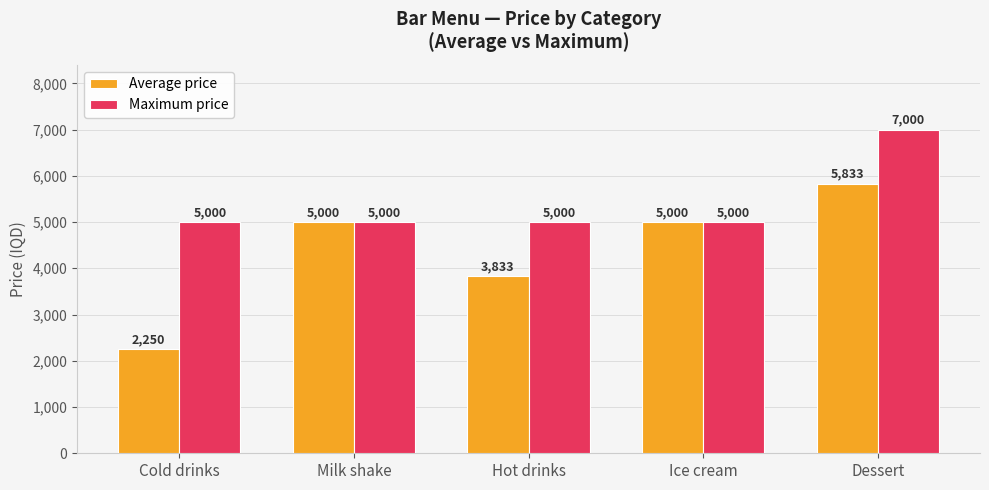

Read the Average price value at Hot drinks.

3833.3